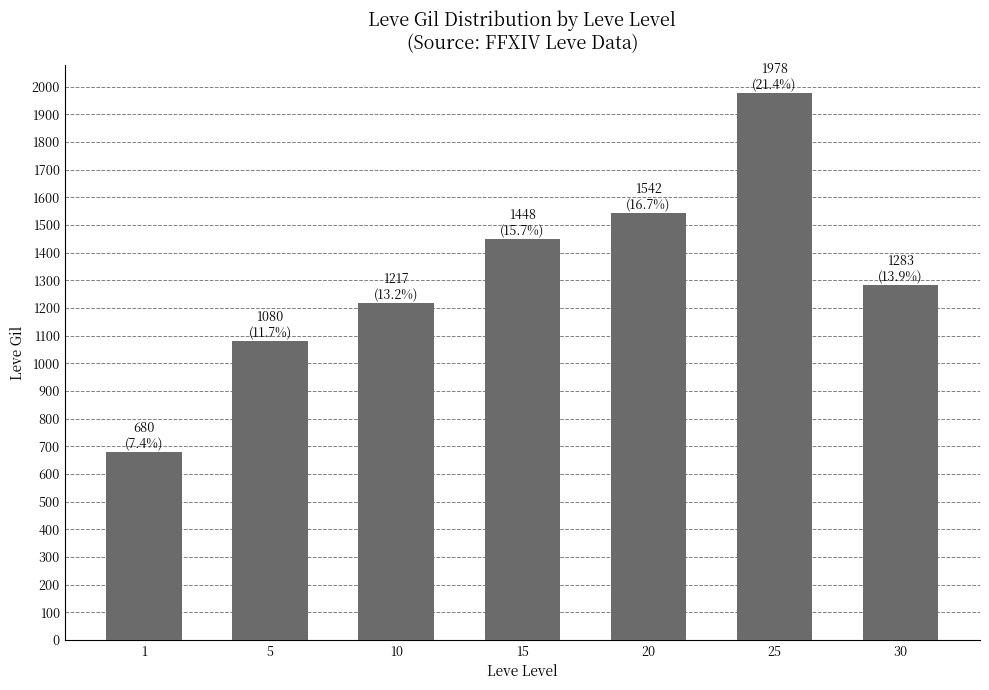

At which category does the chart reach its minimum across all series?

1